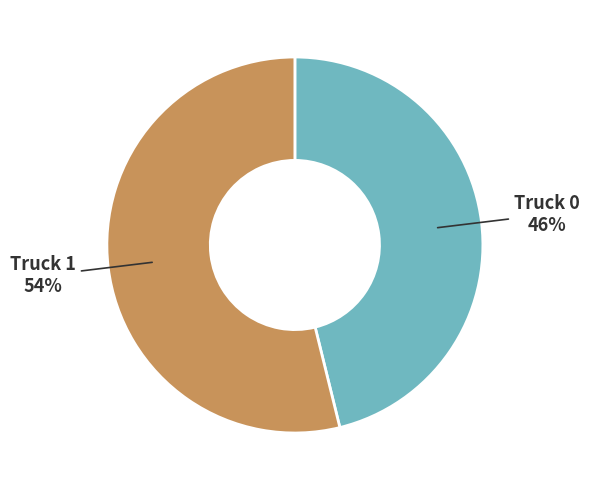

To the nearest percent, what is the combined percentage of Truck 0 and Truck 1?

100%